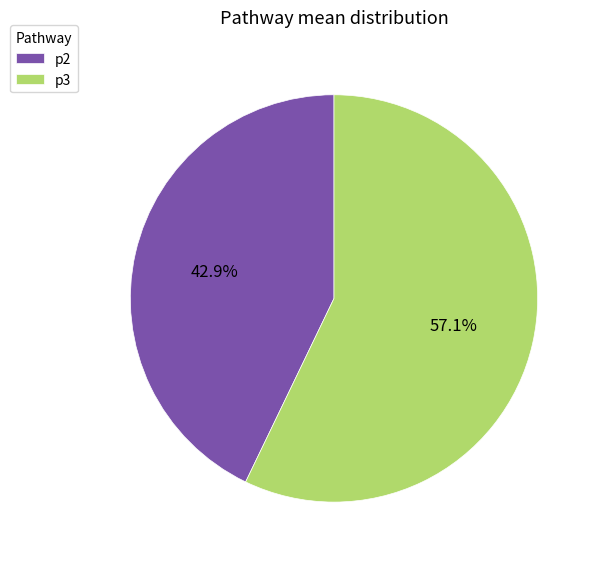

Count the number of slices in the pie.

2